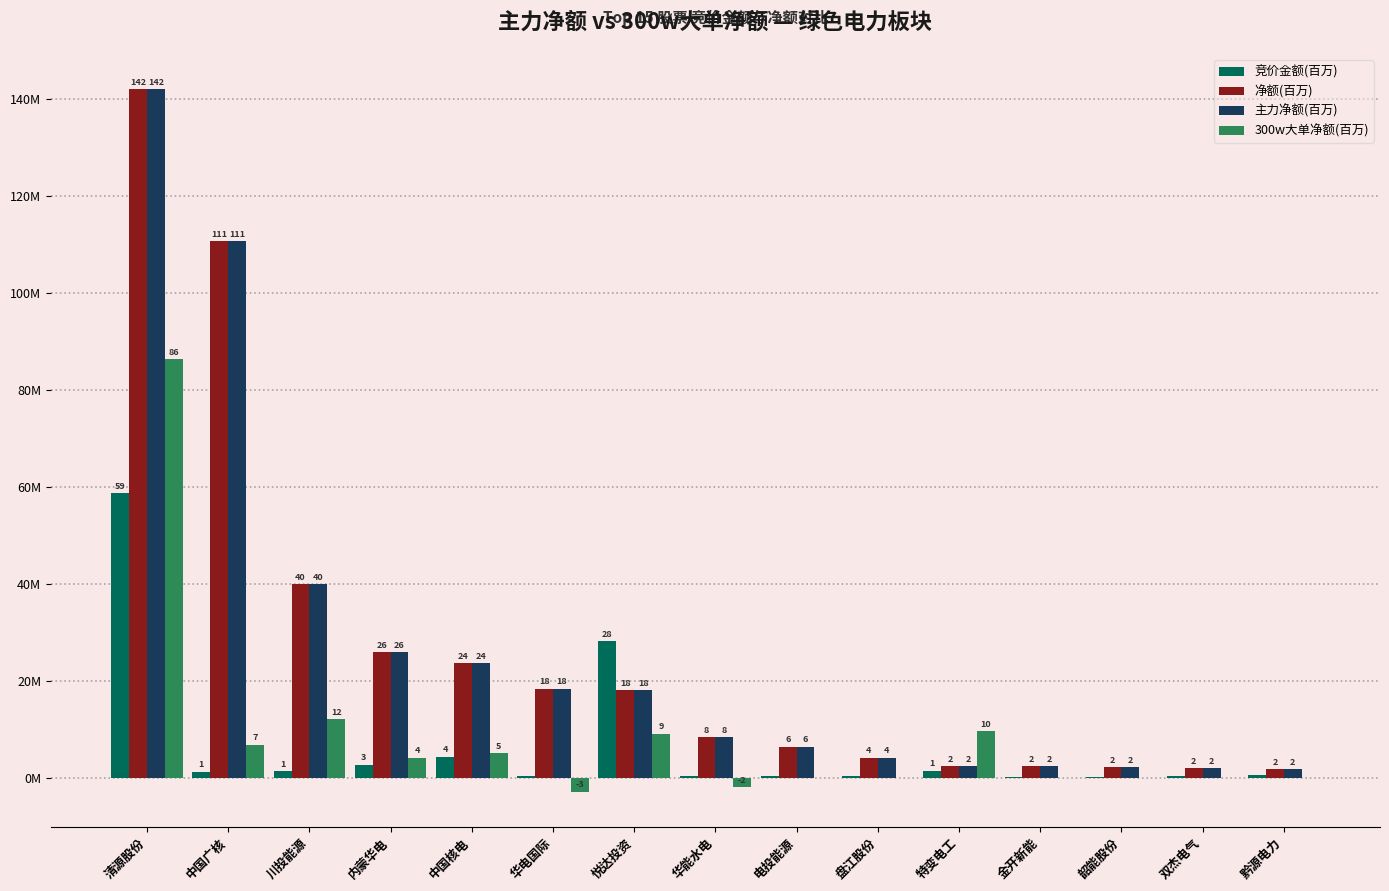

What are all the series names shown in the legend?

竞价金额(百万), 净额(百万), 主力净额(百万), 300w大单净额(百万)